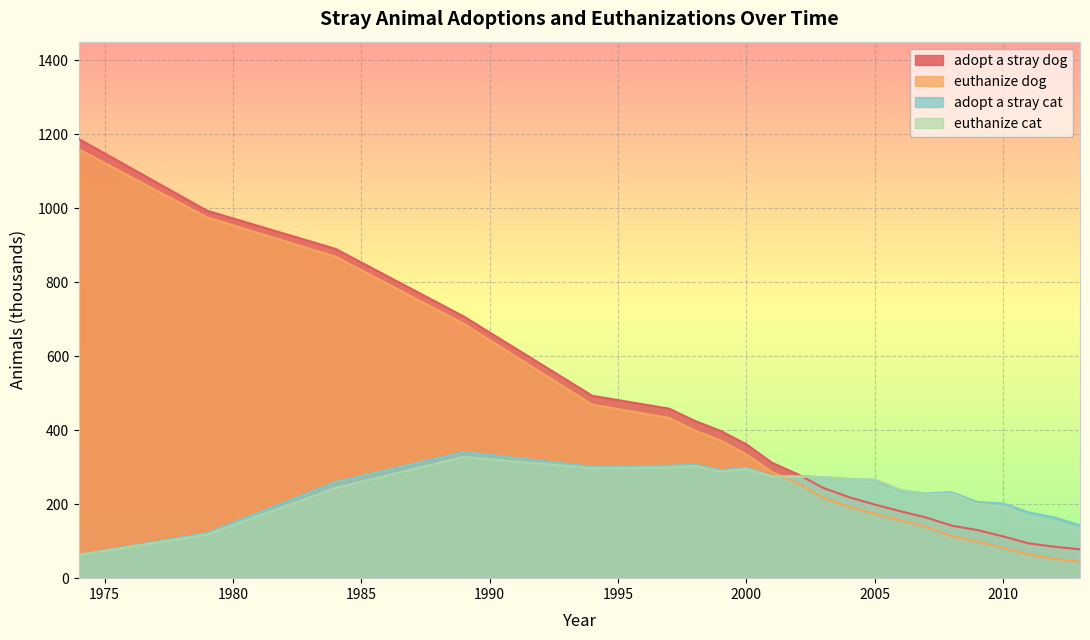

How many data points in euthanize dog are less than 256?

11